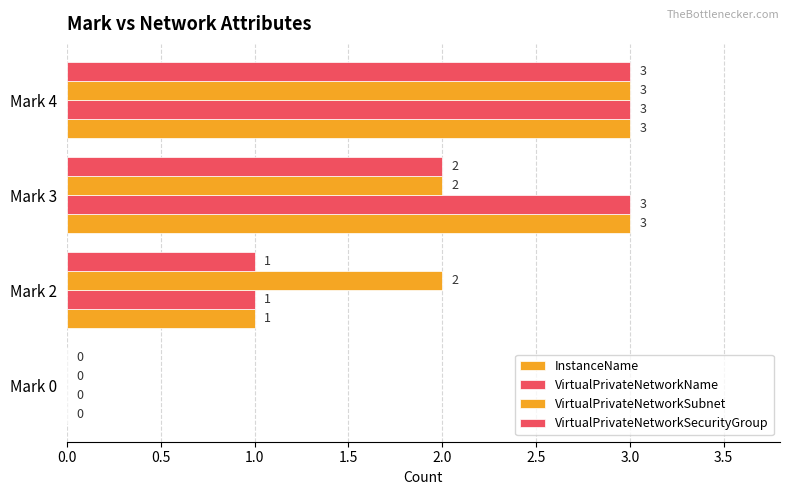

How many positive values does the VirtualPrivateNetworkSecurityGroup series have?

3